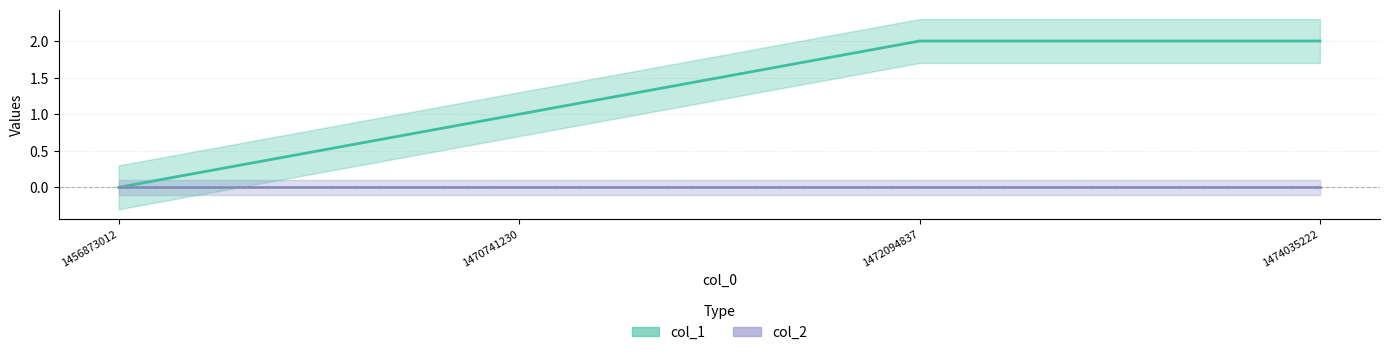

What is the sum of the values at 1456873012 and 1474035222?

2